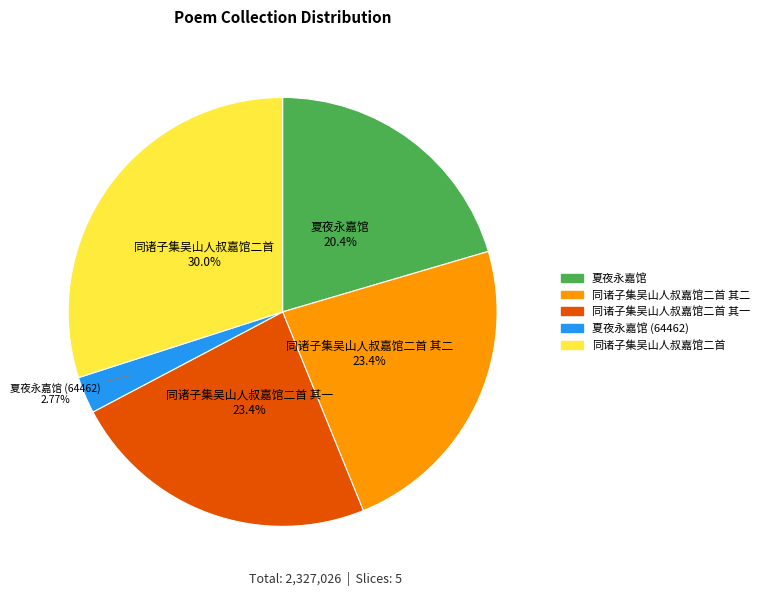

Is there a majority slice in this chart?

No